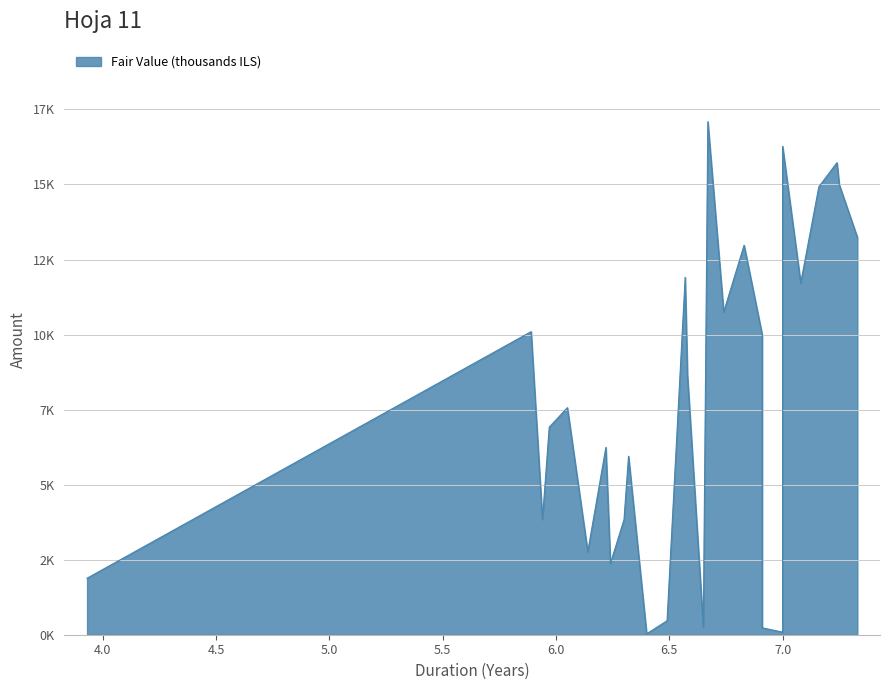

What is the average value?

7807.6